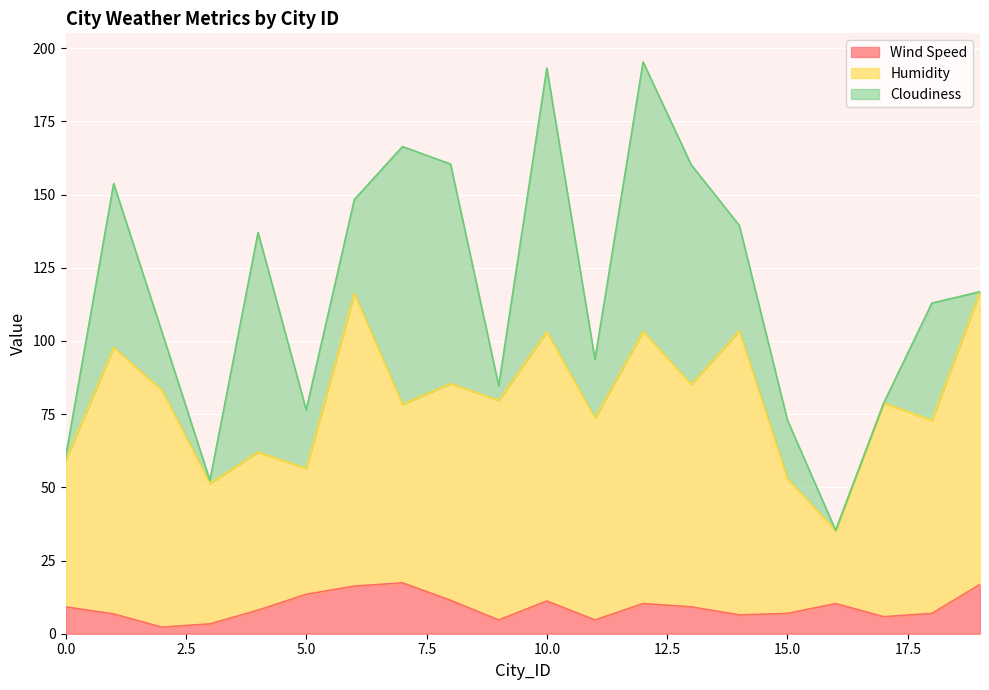

Does the chart display data point markers on the line(s)?

No